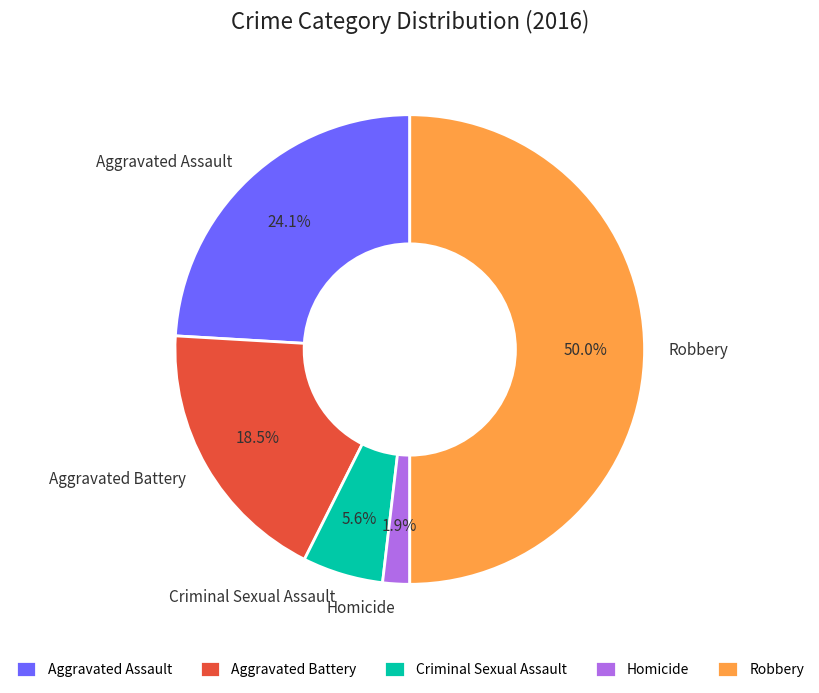

Is the sum of Robbery and Aggravated Assault greater than half?

Yes